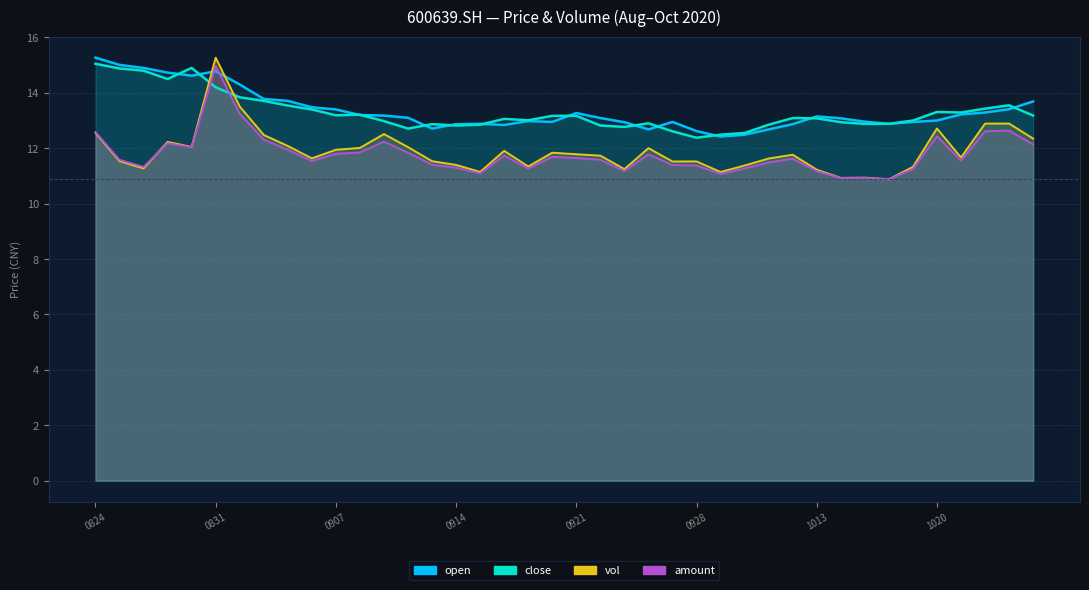

Which series changed the most between 13 and 35?

vol